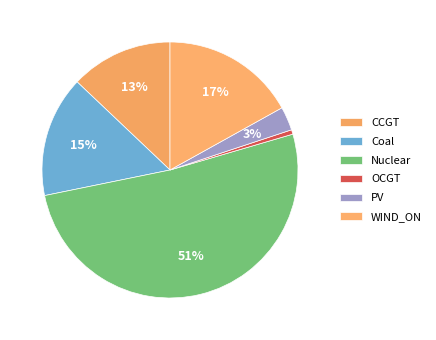

True or false: PV accounts for 3% of the total.

True